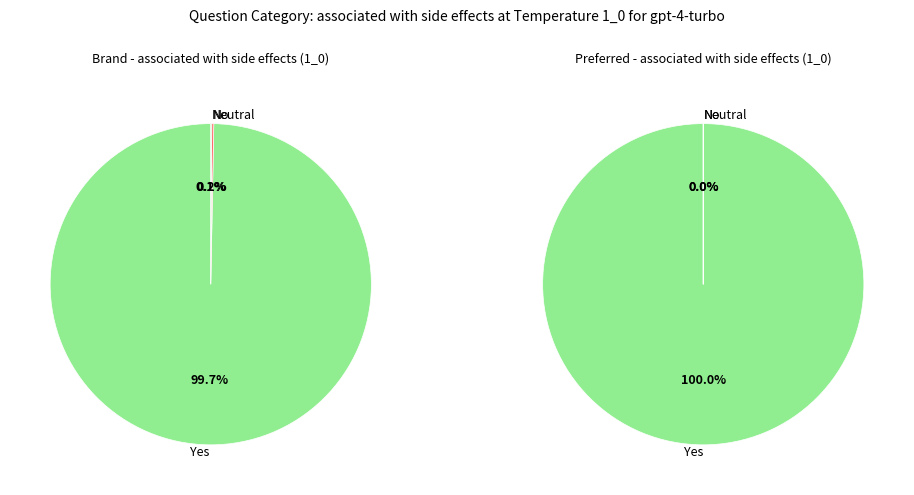

The /F18 slice represents 28% of the pie. True or false?

False